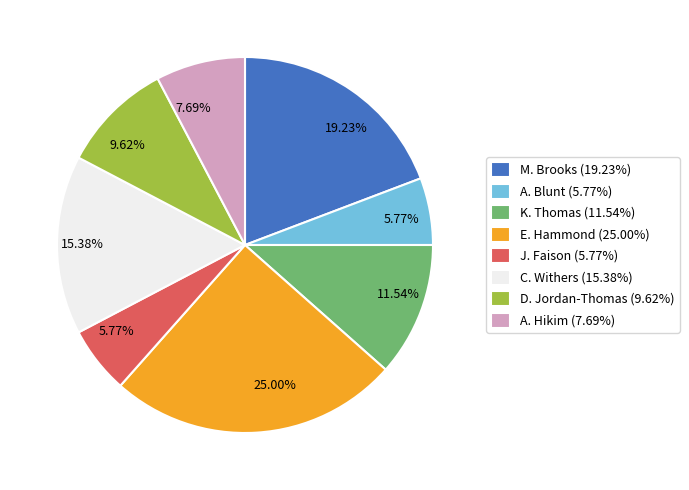

Is there a majority slice in this chart?

No